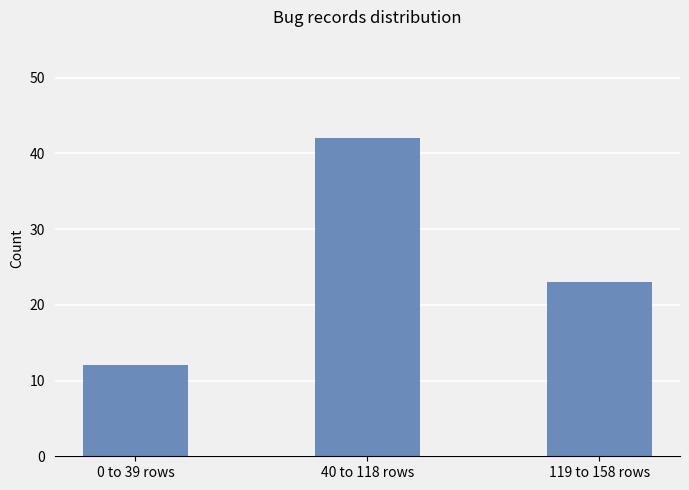

What is the sum of the values at 40 to 118 rows and 119 to 158 rows?

65